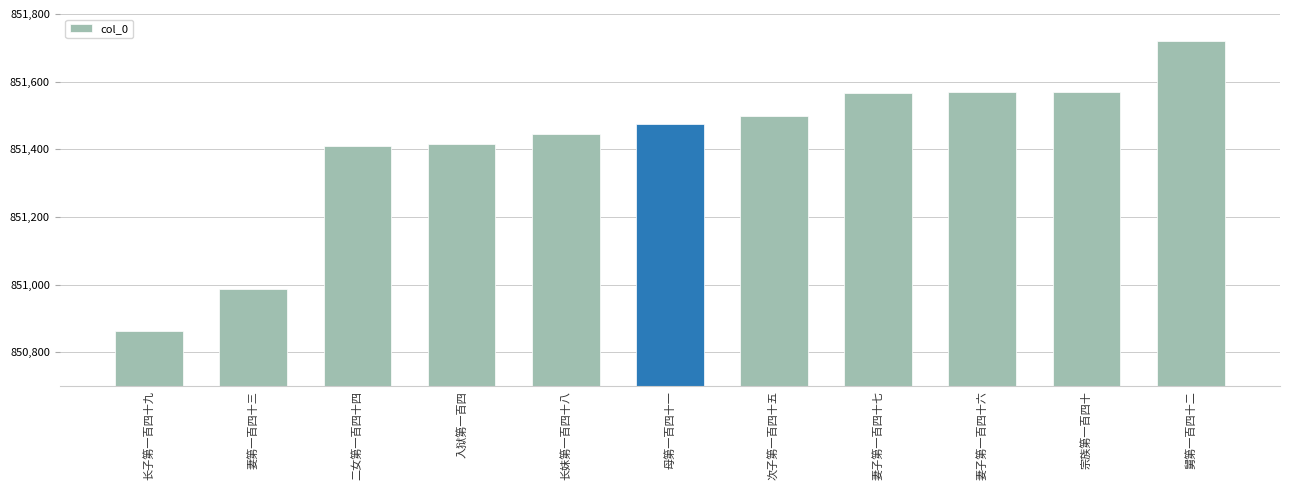

What is the label of the 6th bar from the left?

母第一百四十一